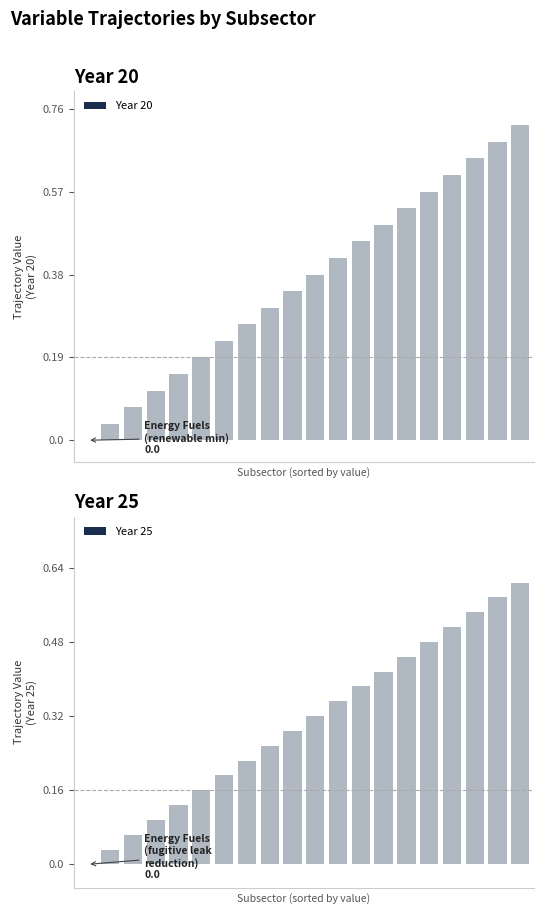

Is it true that Year 20 equals 0.1 at 7?

False